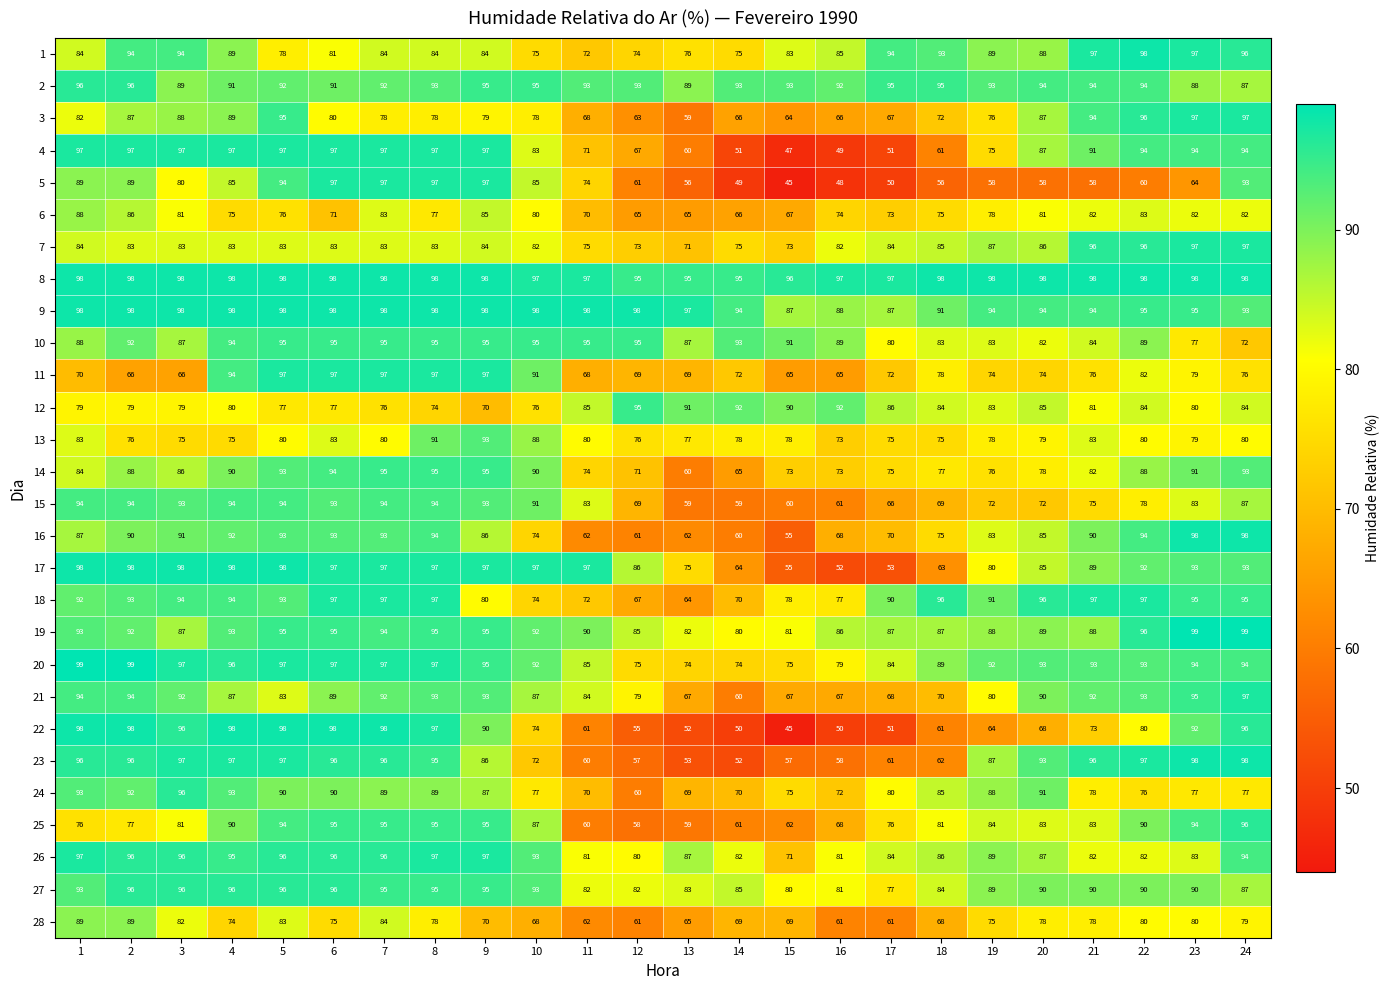

What is the maximum value for 11?

97